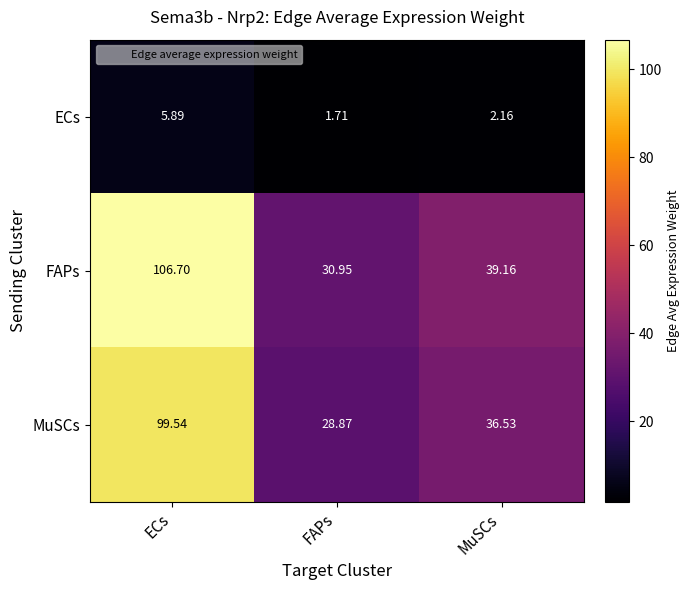

At which label does MuSCs first exceed 36?

ECs